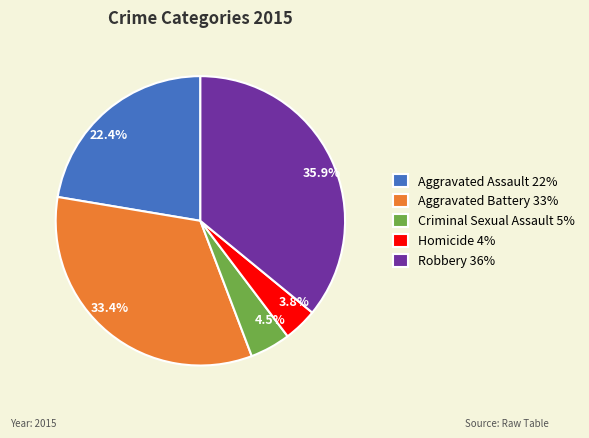

To the nearest percent, what portion does Homicide represent?

4%